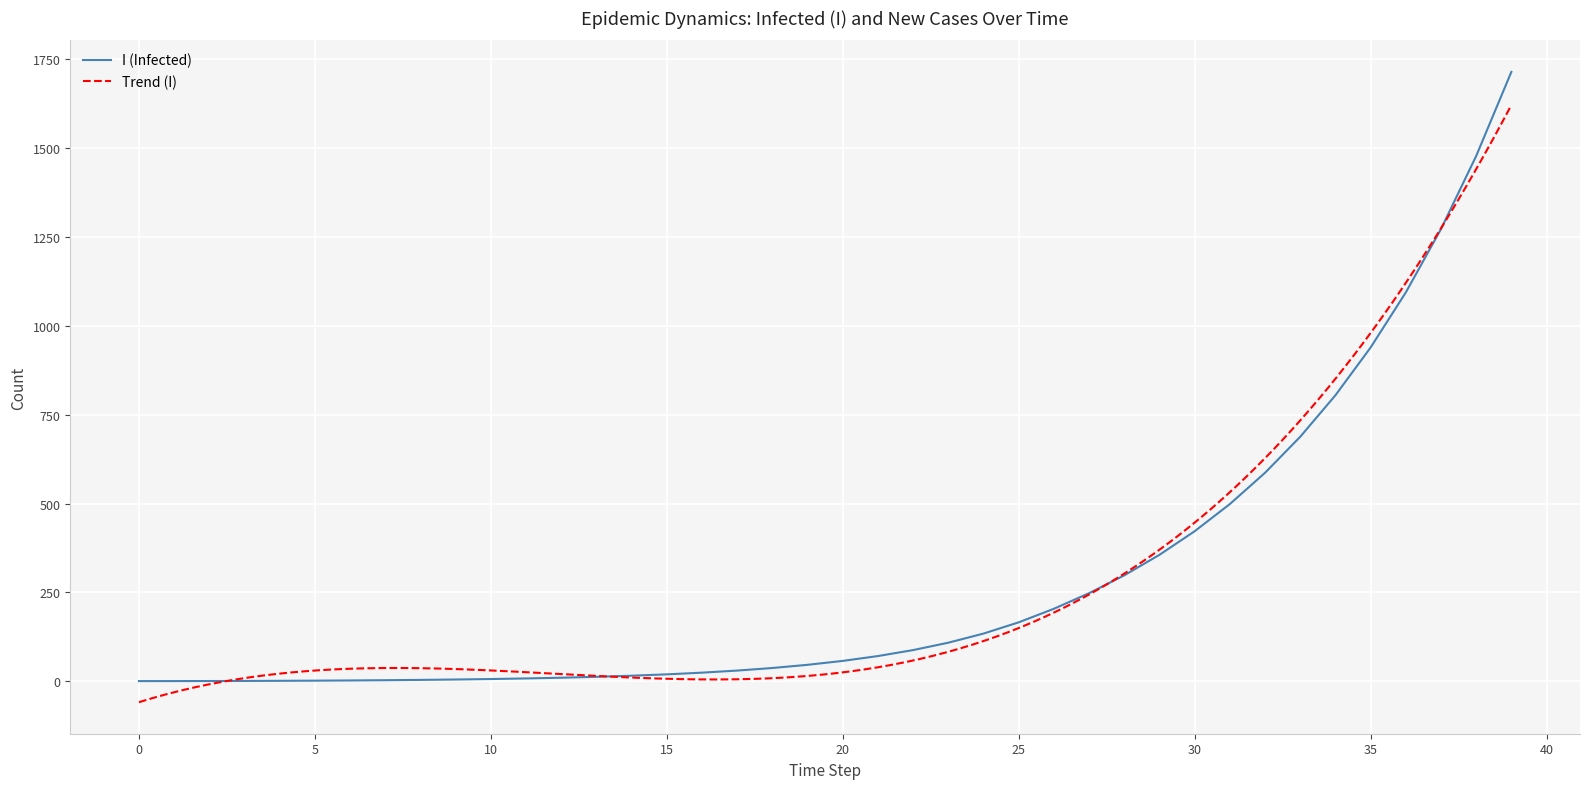

True or false: the data has more than 0 interior local peaks.

False